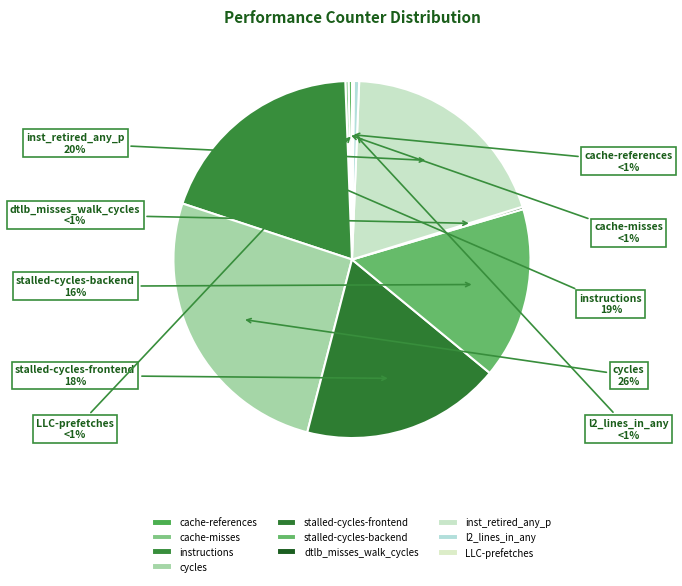

To the nearest percent, what is the combined percentage of inst_retired_any_p and instructions?

39%